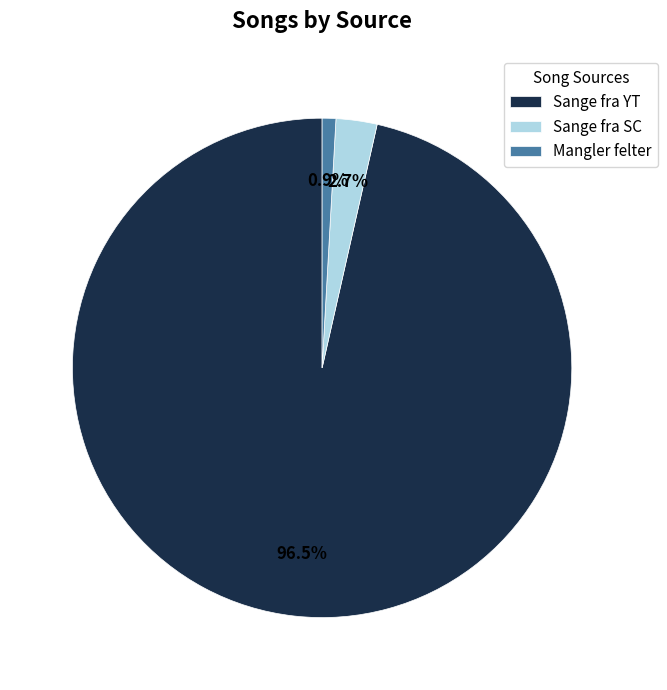

Which slice is the largest?

Sange fra YT